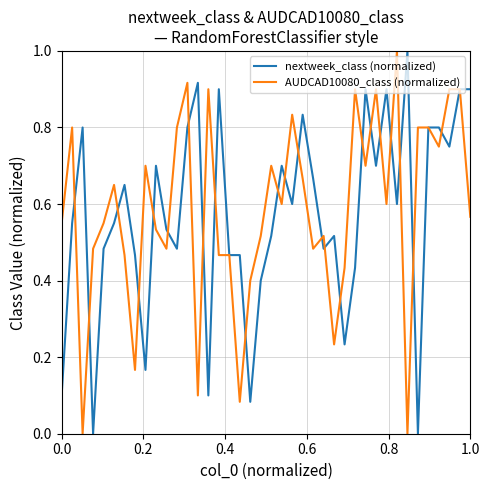

What is the greatest value displayed?

1.0